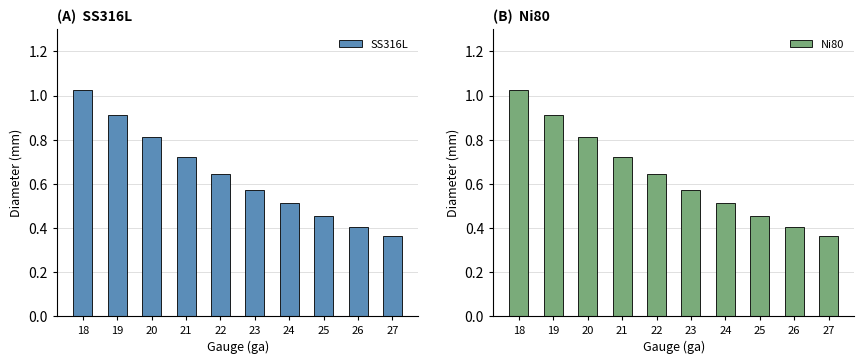

Reading left to right, extract all data points from this chart.

SS316L: 1.0	0.9	0.8	0.7	0.6	0.6	0.5	0.5	0.4	0.4
Ni80: 1.0	0.9	0.8	0.7	0.6	0.6	0.5	0.5	0.4	0.4